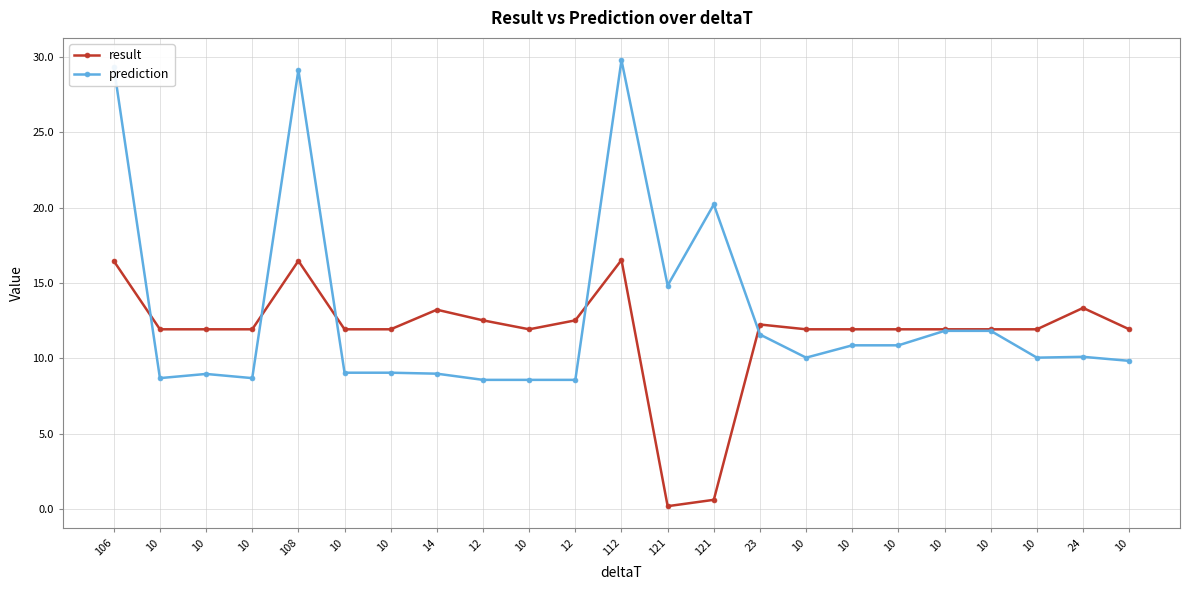

Which series ends up on top after the final intersection of prediction and result?

result